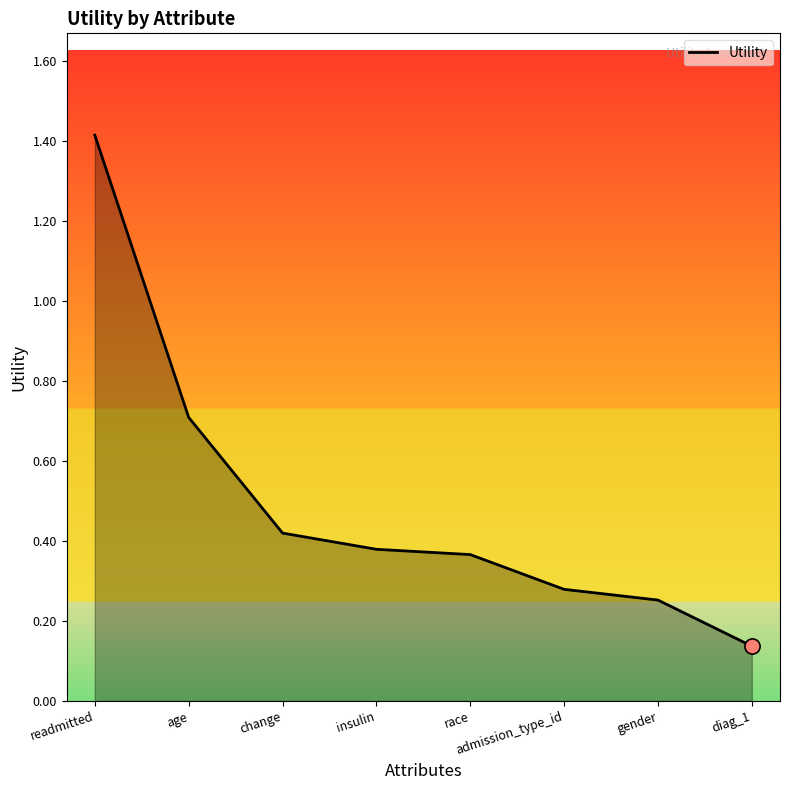

Which has a higher value, race or gender?

race